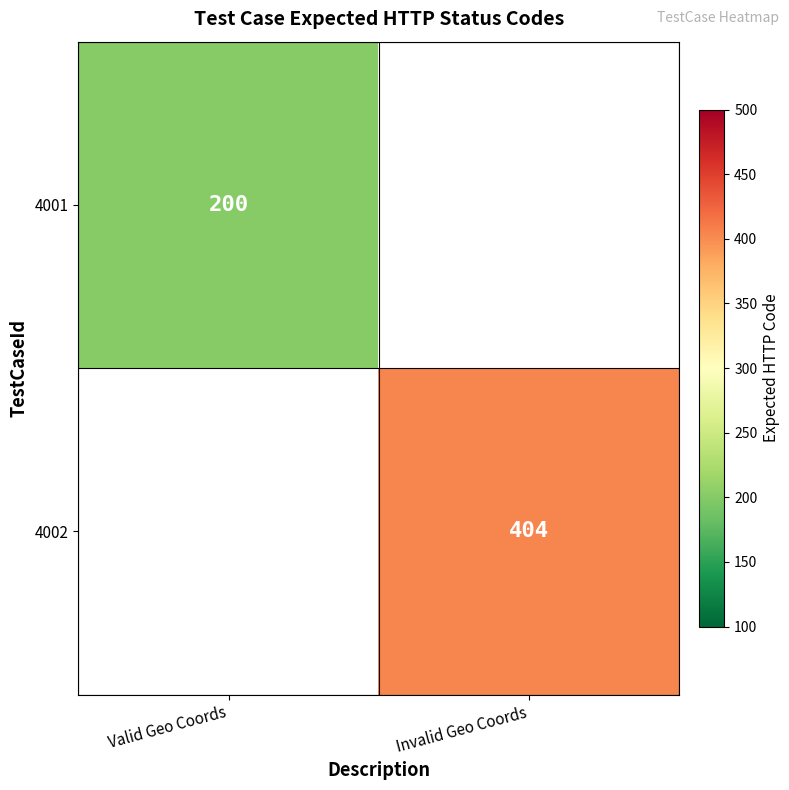

Is it true that 4001 equals 200 at Valid Geo Coords?

True